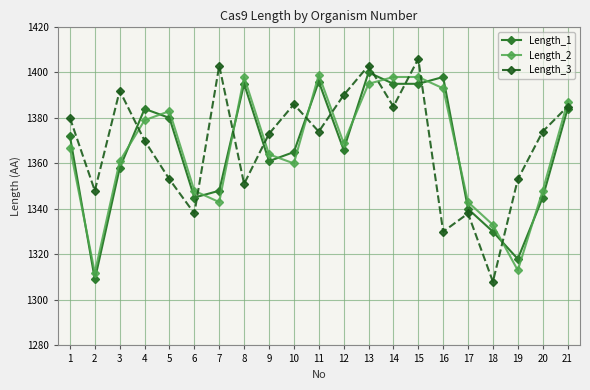

What is the value of the Length_1 point at the 18th from the left?

1330